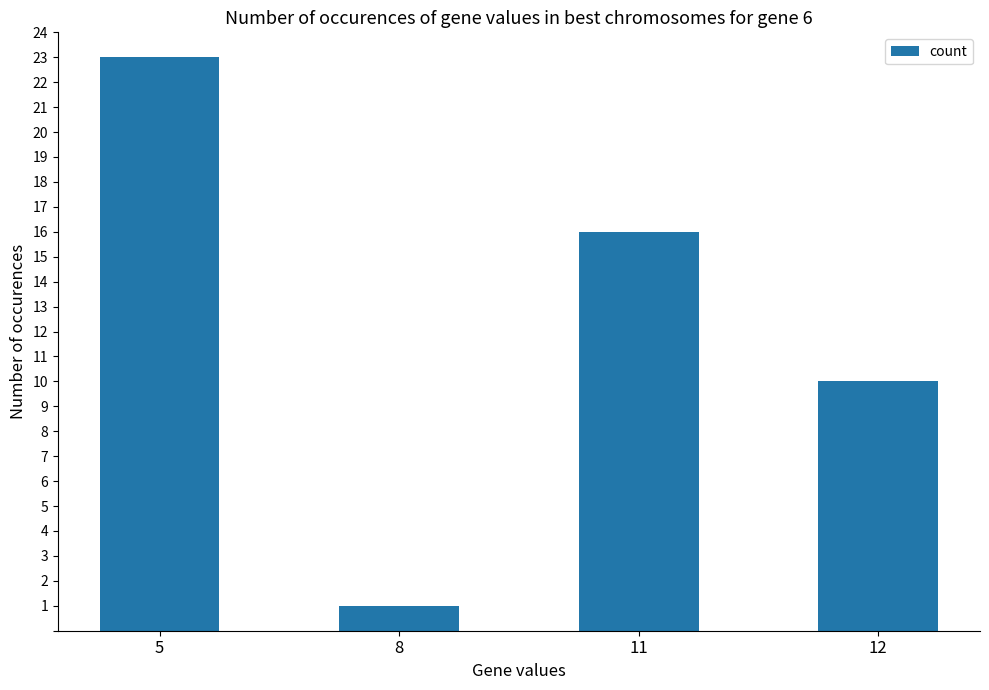

How many data points does each series have?

4